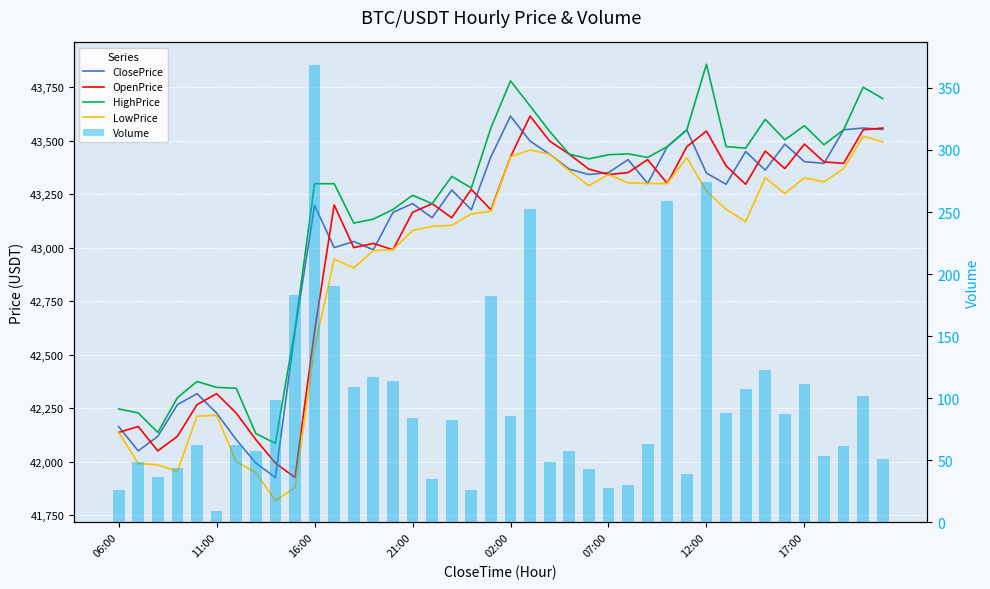

At 28, list the series in order from largest to smallest.

HighPrice, ClosePrice, OpenPrice, LowPrice, Volume